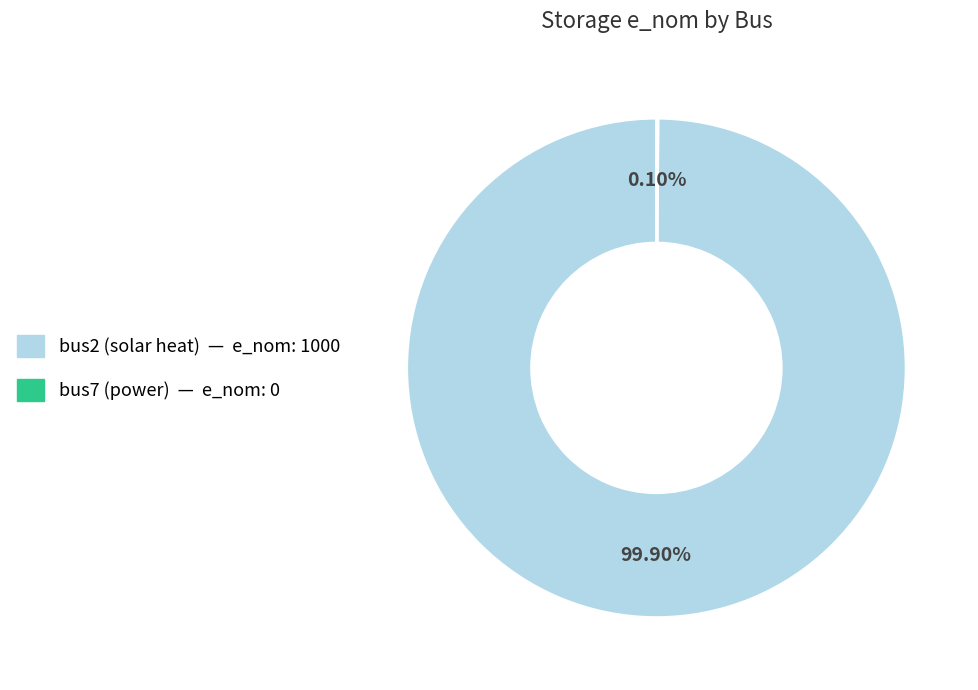

Is there any slice that represents more than half of the pie?

Yes